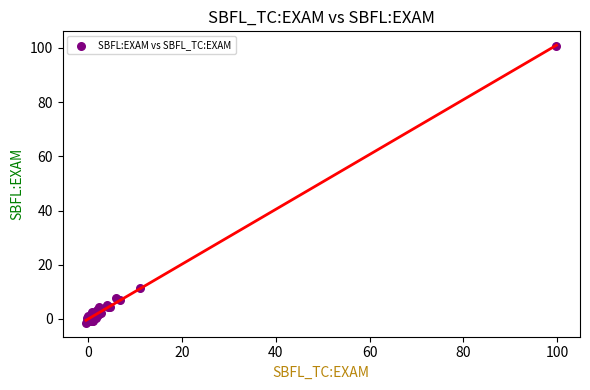

What Y value in the scatter plot is closest to 49?

11.4